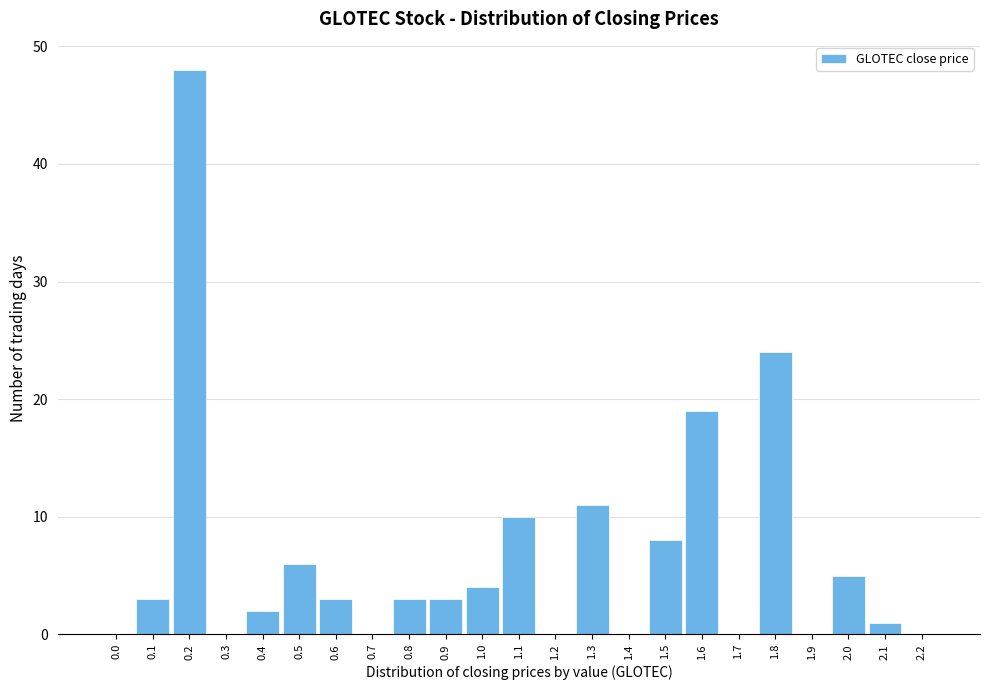

Reading left to right, what are all the values shown in this chart?

0.0=0	0.1=3	0.2=48	0.3=0	0.4=2	0.5=6	0.6=3	0.7=0	0.8=3	0.9=3	1.0=4	1.1=10	1.2=0	1.3=11	1.4=0	1.5=8	1.6=19	1.7=0	1.8=24	1.9=0	2.0=5	2.1=1	2.2=0